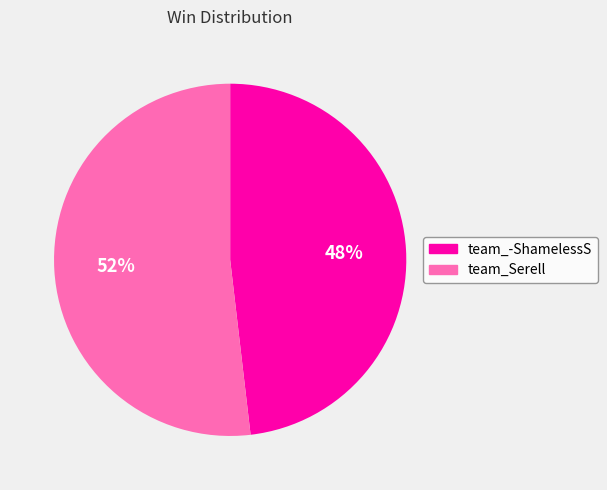

Does team_Serell represent more than half of the total?

Yes